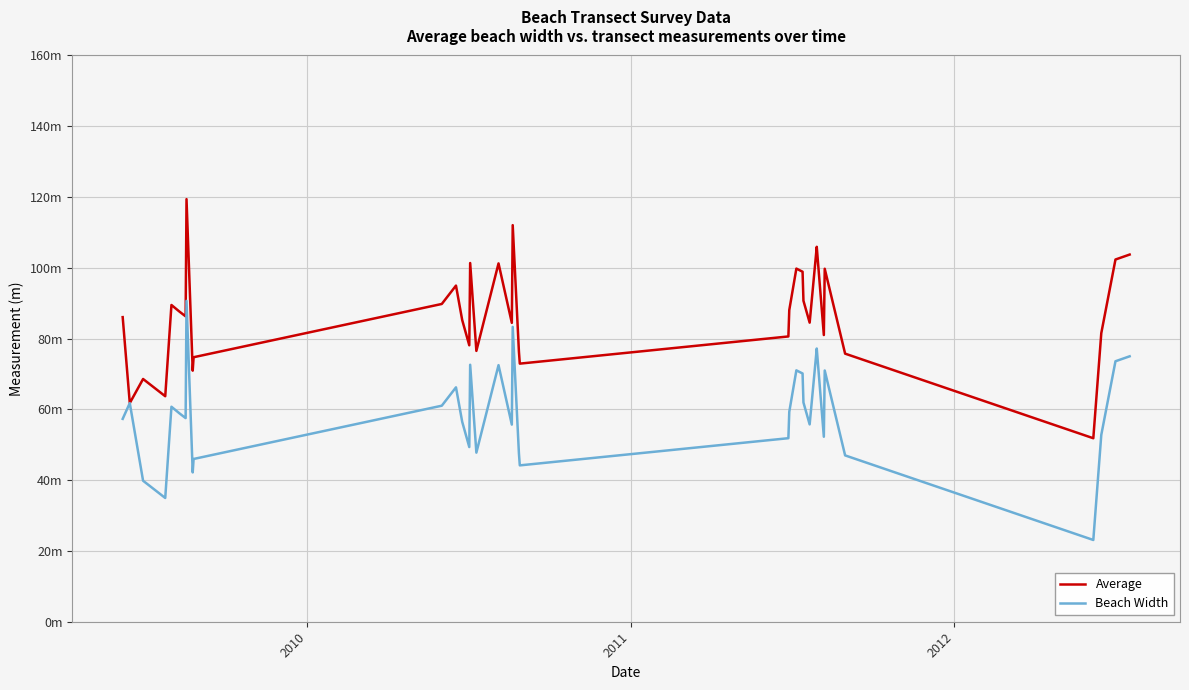

Does the chart have visible grid lines?

Yes